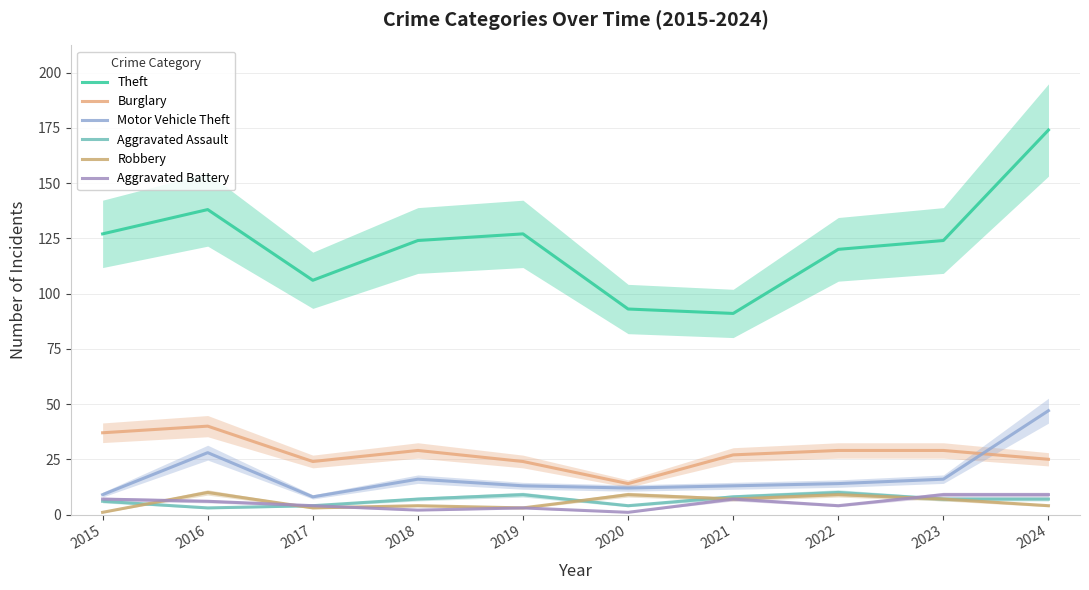

What are all the series names shown in the legend?

Theft, Burglary, Motor Vehicle Theft, Aggravated Assault, Robbery, Aggravated Battery